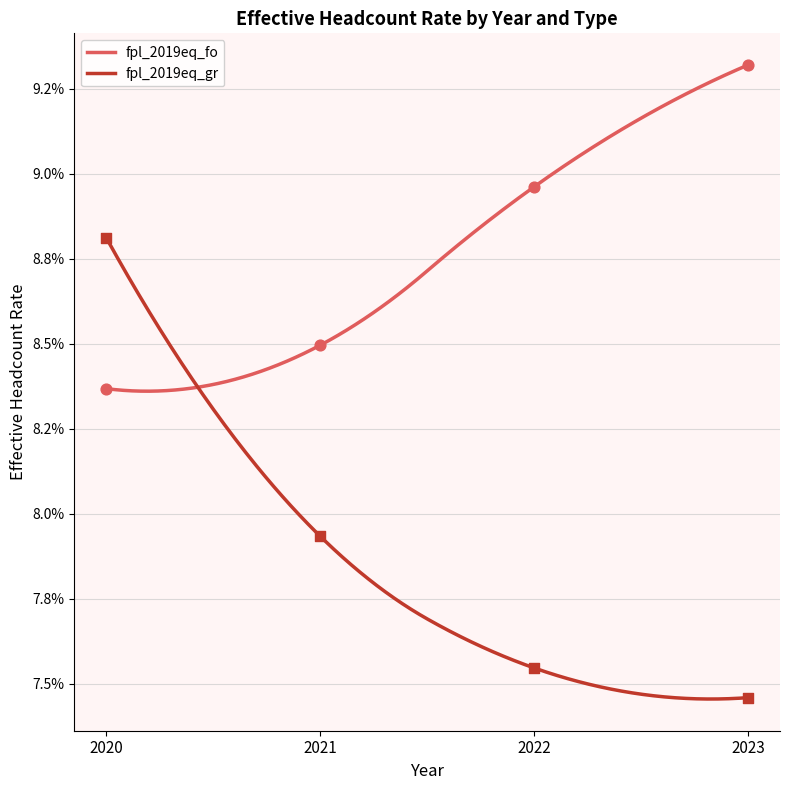

At which category is the sum across all series the highest?

2020